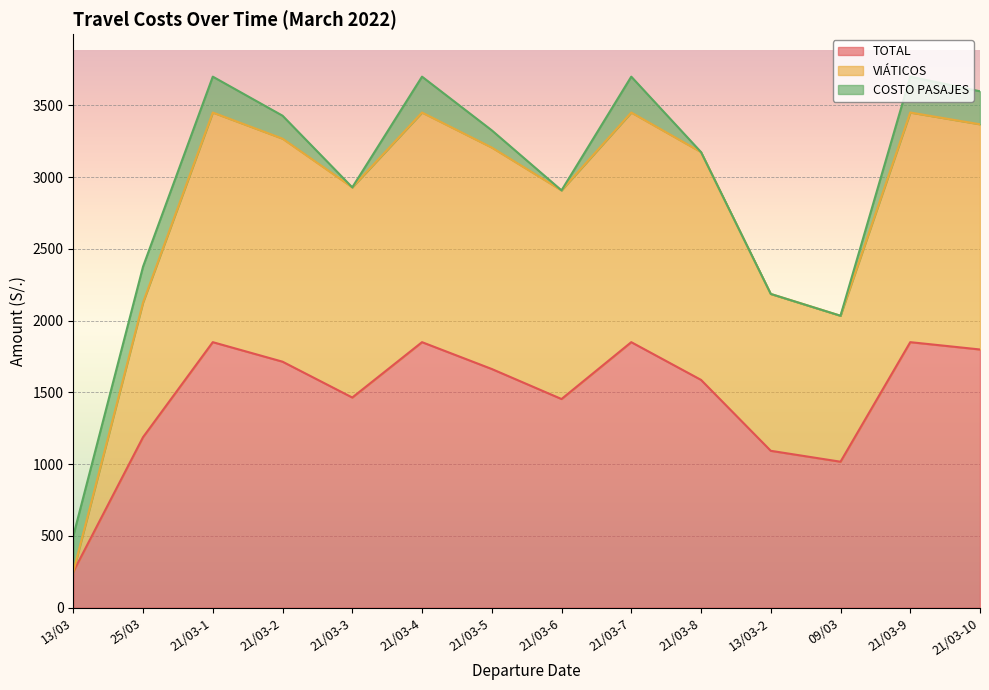

The value of VIÁTICOS at 21/03-1 is 3450.0. True or false?

True